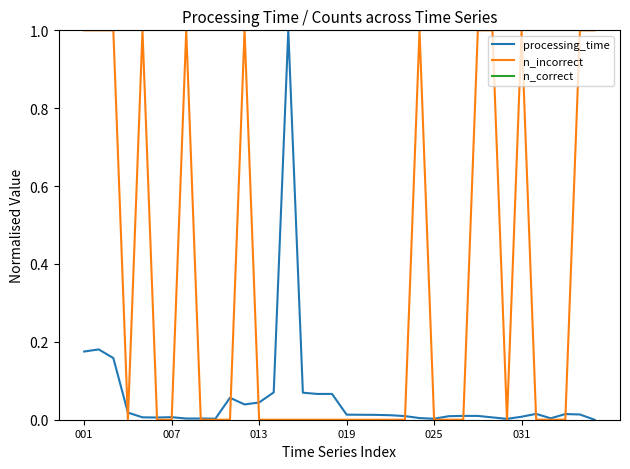

What is the maximum value for n_correct?

1.0